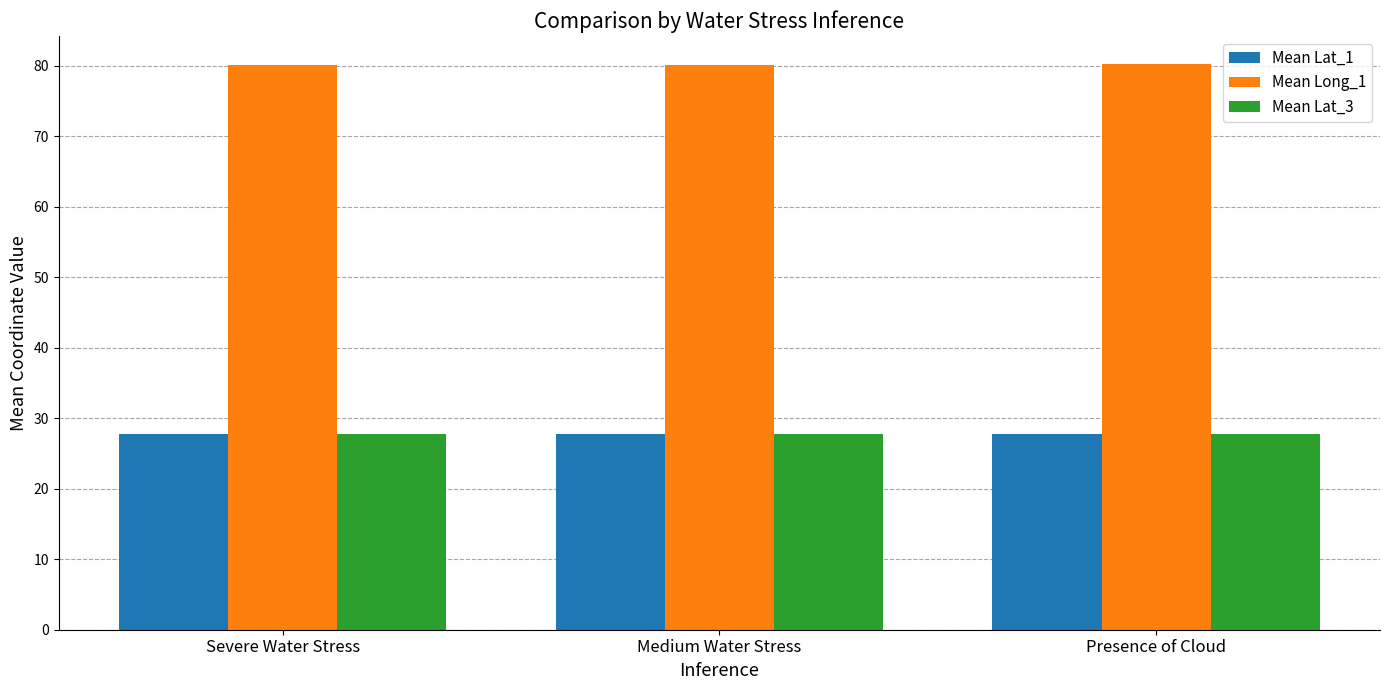

Is it true that Mean Lat_1 equals 27.7 at Severe Water Stress?

True